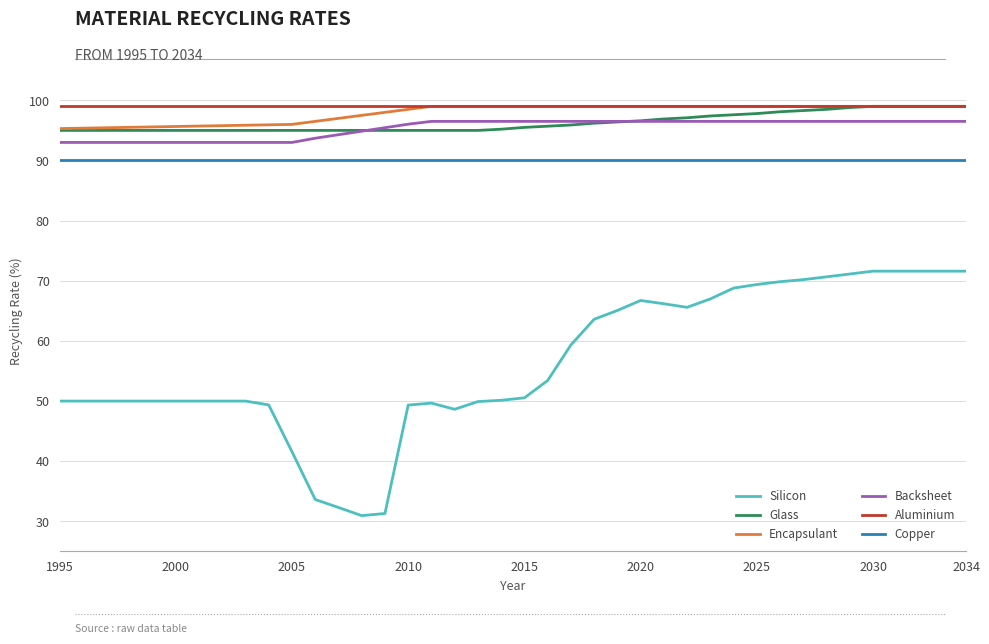

True or false: Backsheet and Silicon cross at least once.

False